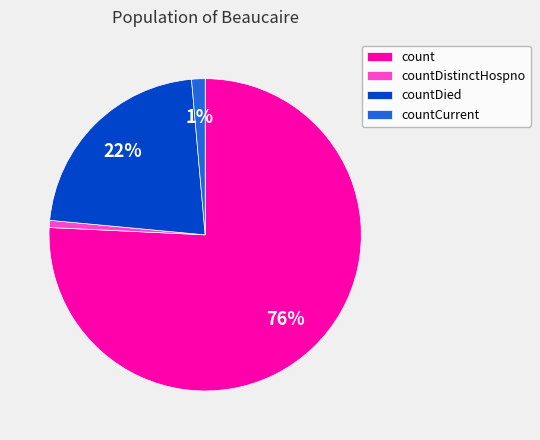

To the nearest percent, what is the combined percentage of countDied and count?

98%